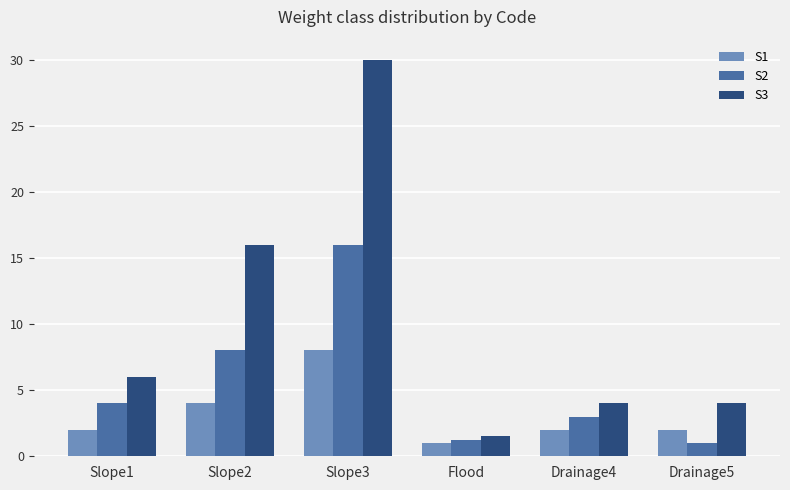

What is the label of the 5th bar from the left?

Drainage4